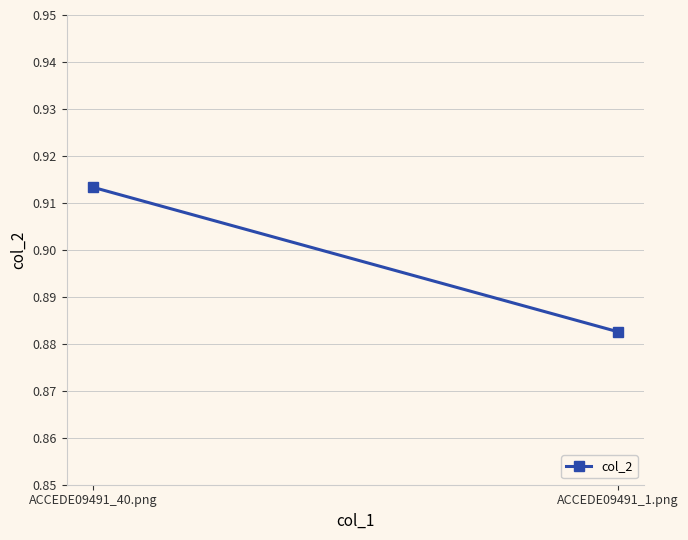

What is the label of the 1st point from the left?

ACCEDE09491_40.png